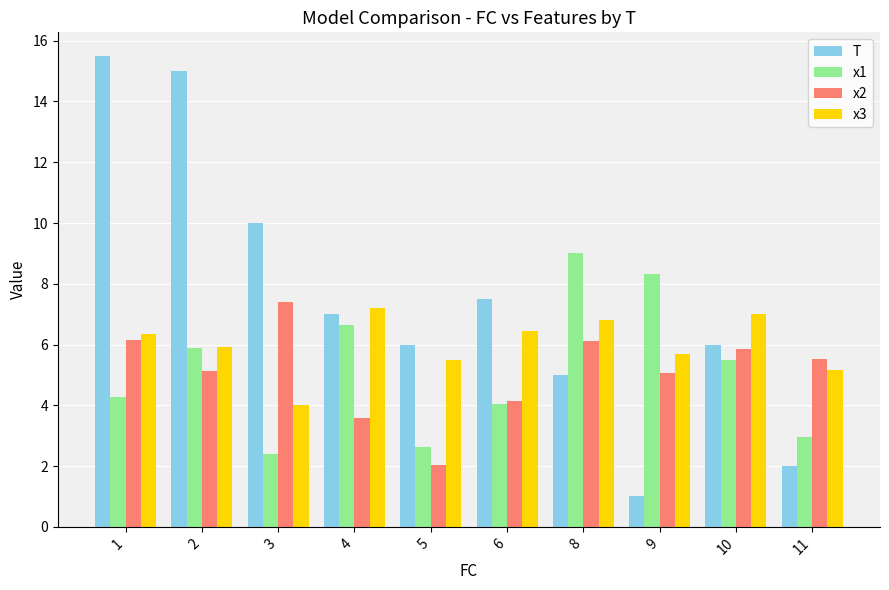

What is the value of the x2 bar at the 8th from the left?

5.1